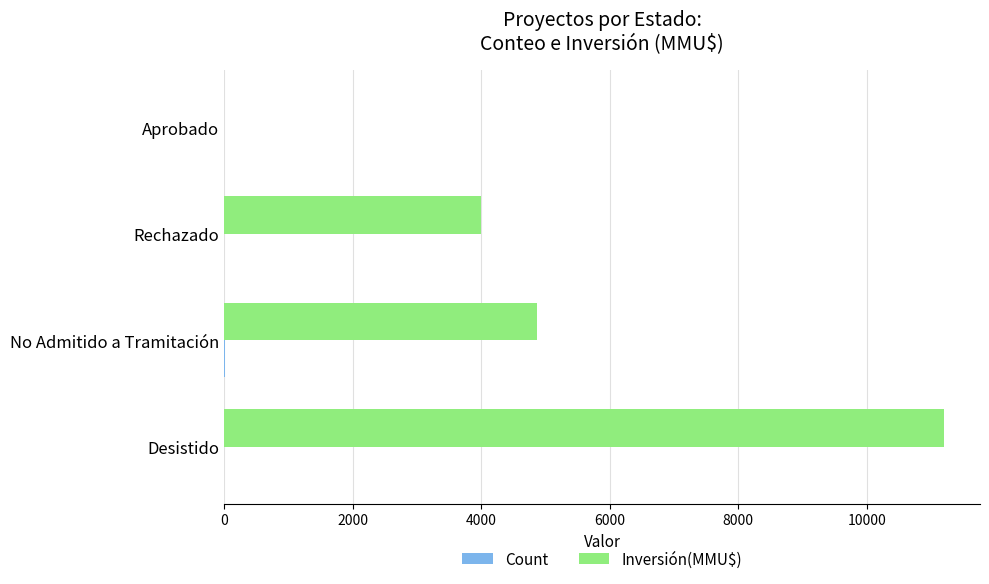

How many series are shown in this chart?

2